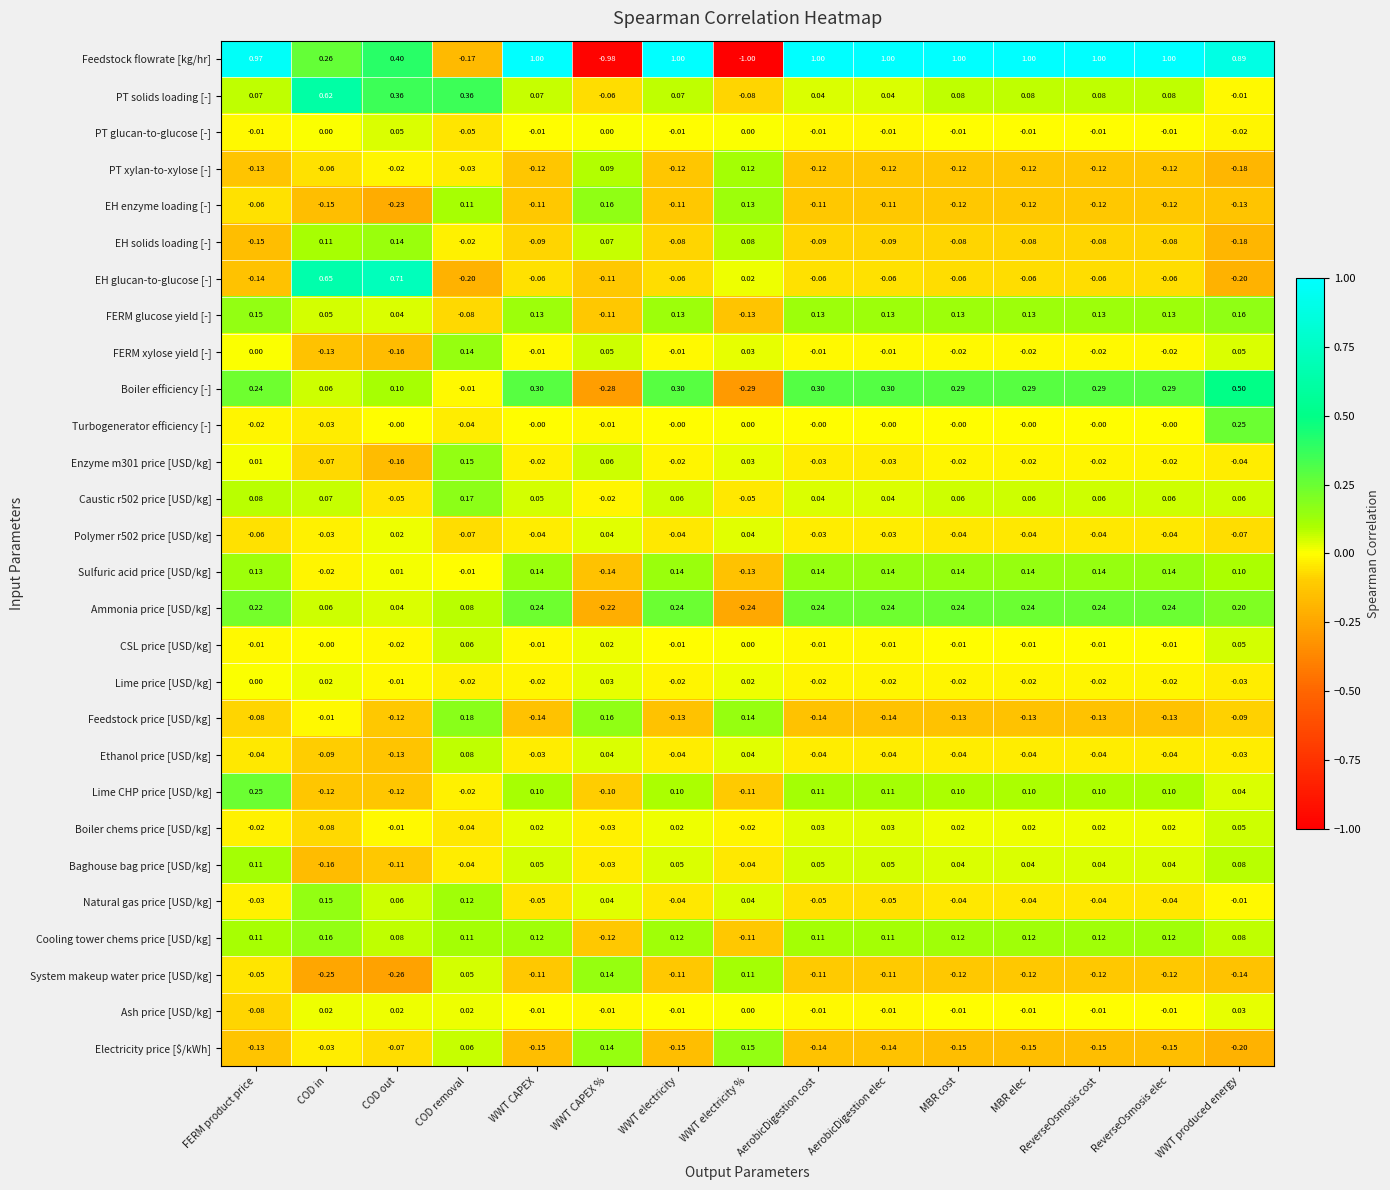

What is the maximum value shown in the chart?

1.0